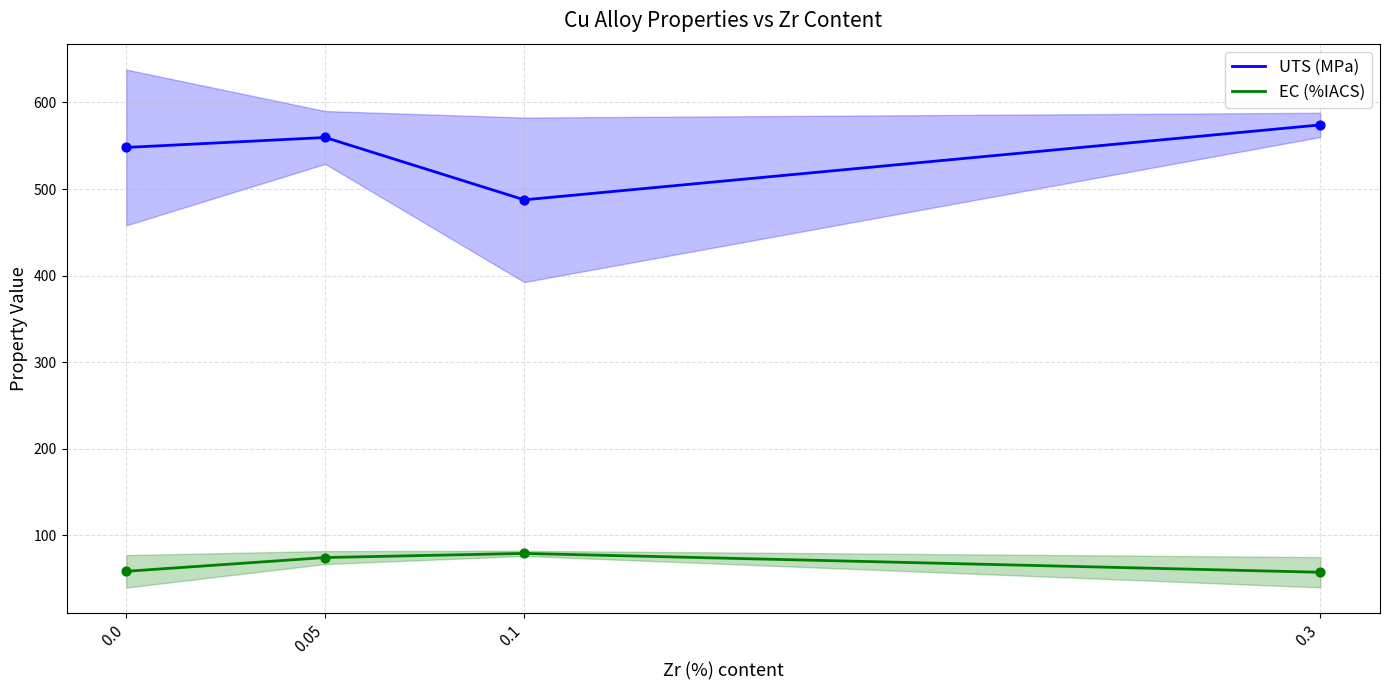

Which series contains the lowest Y value?

EC (%IACS)